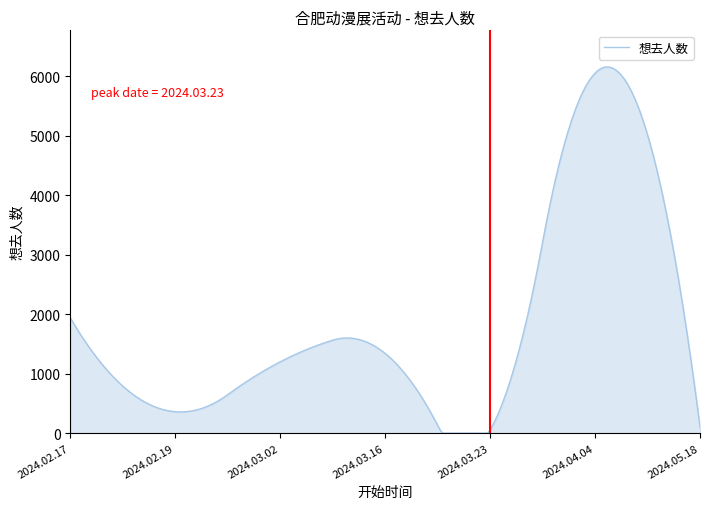

What is the greatest value displayed?

6158.1